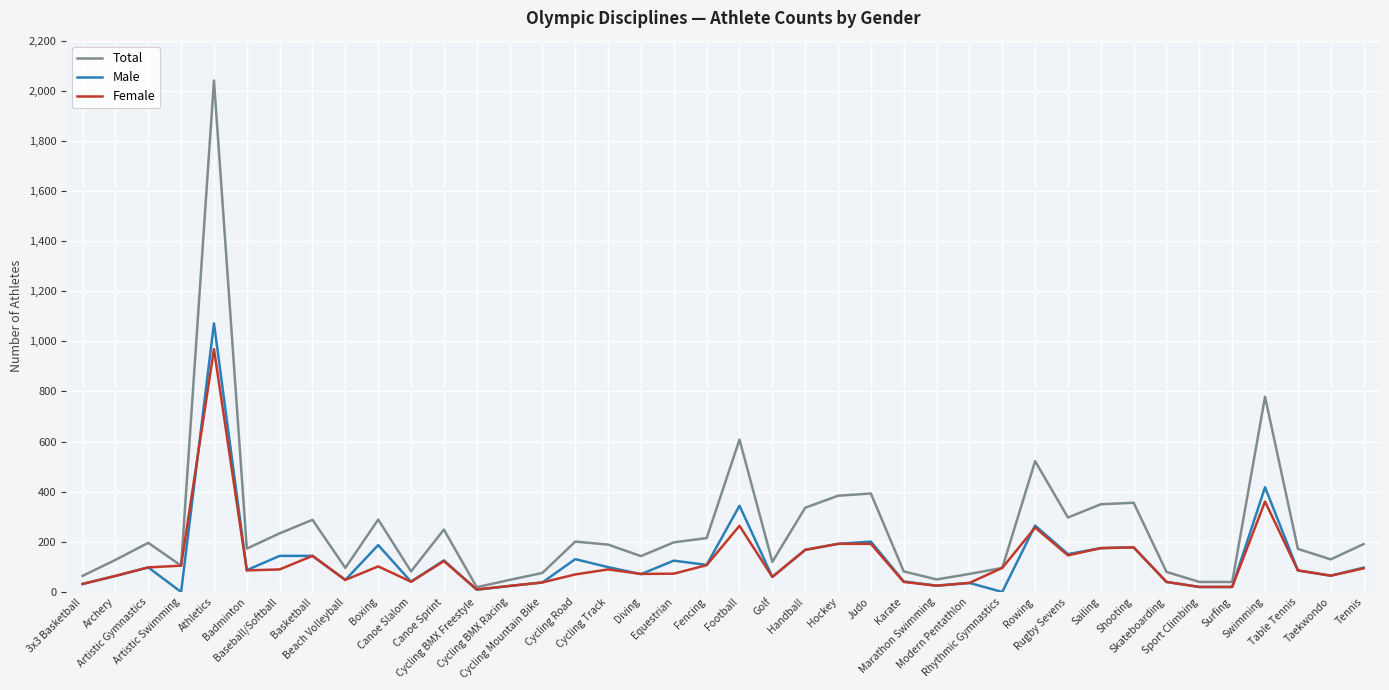

What is the difference between the Male values at Archery and Equestrian?

61